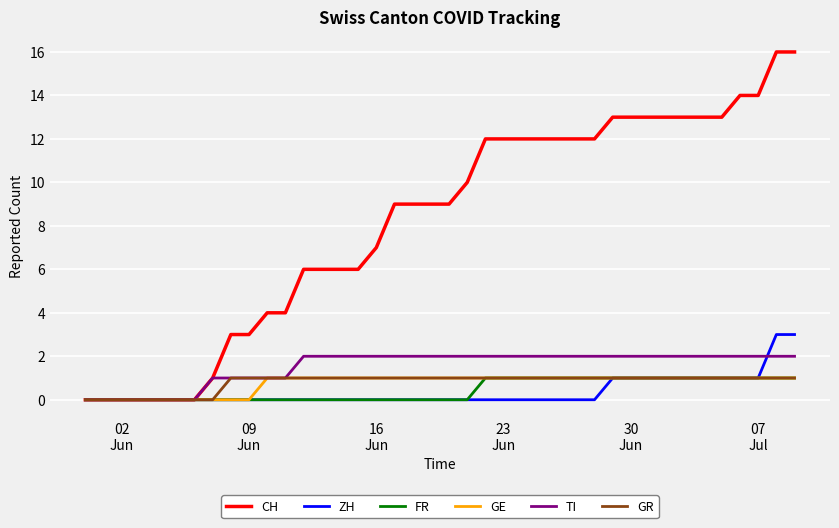

Which series has the largest total across all categories?

CH